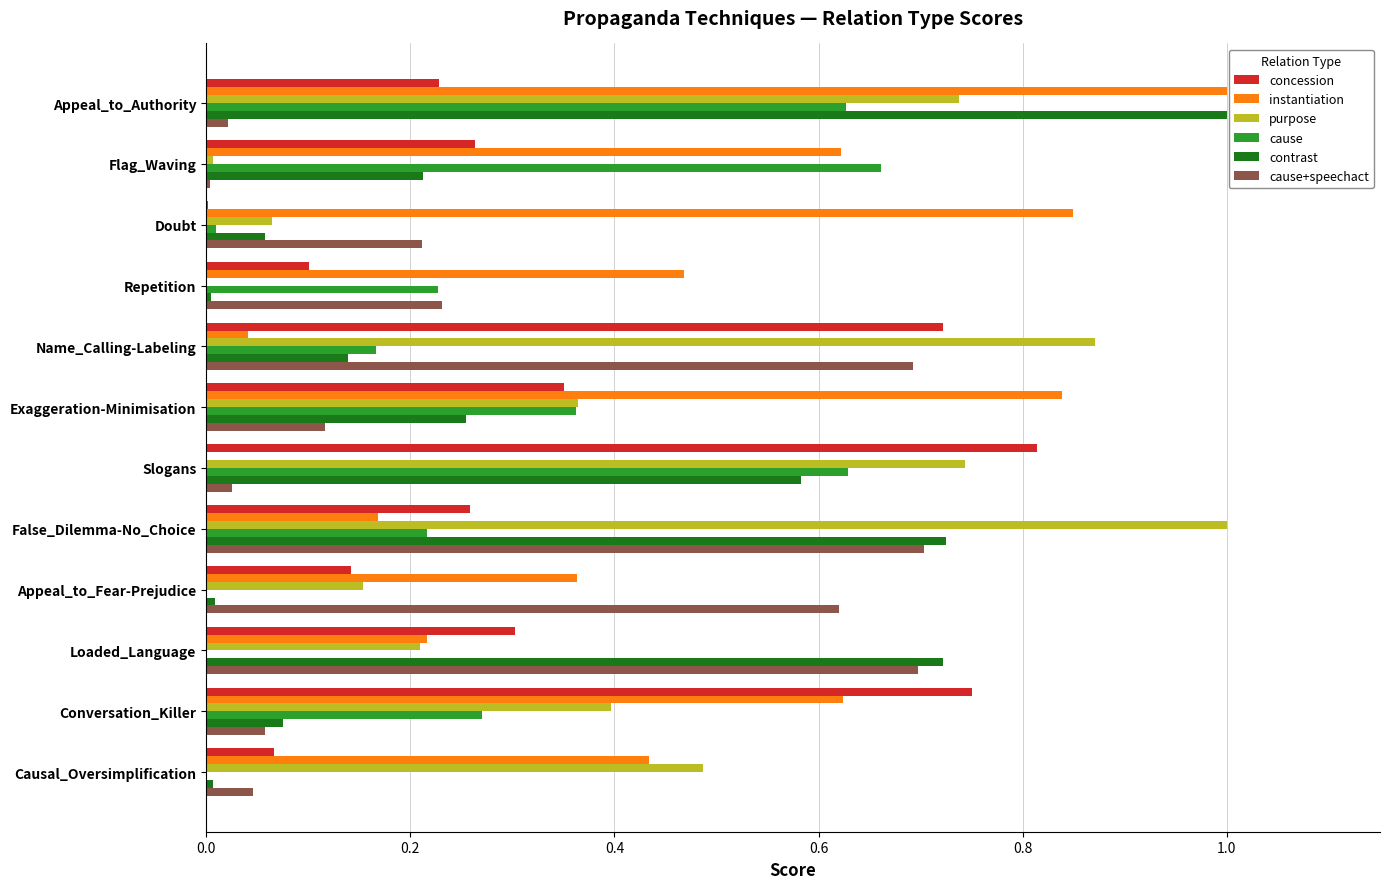

The value of contrast at Exaggeration-Minimisation is 0.3. True or false?

True